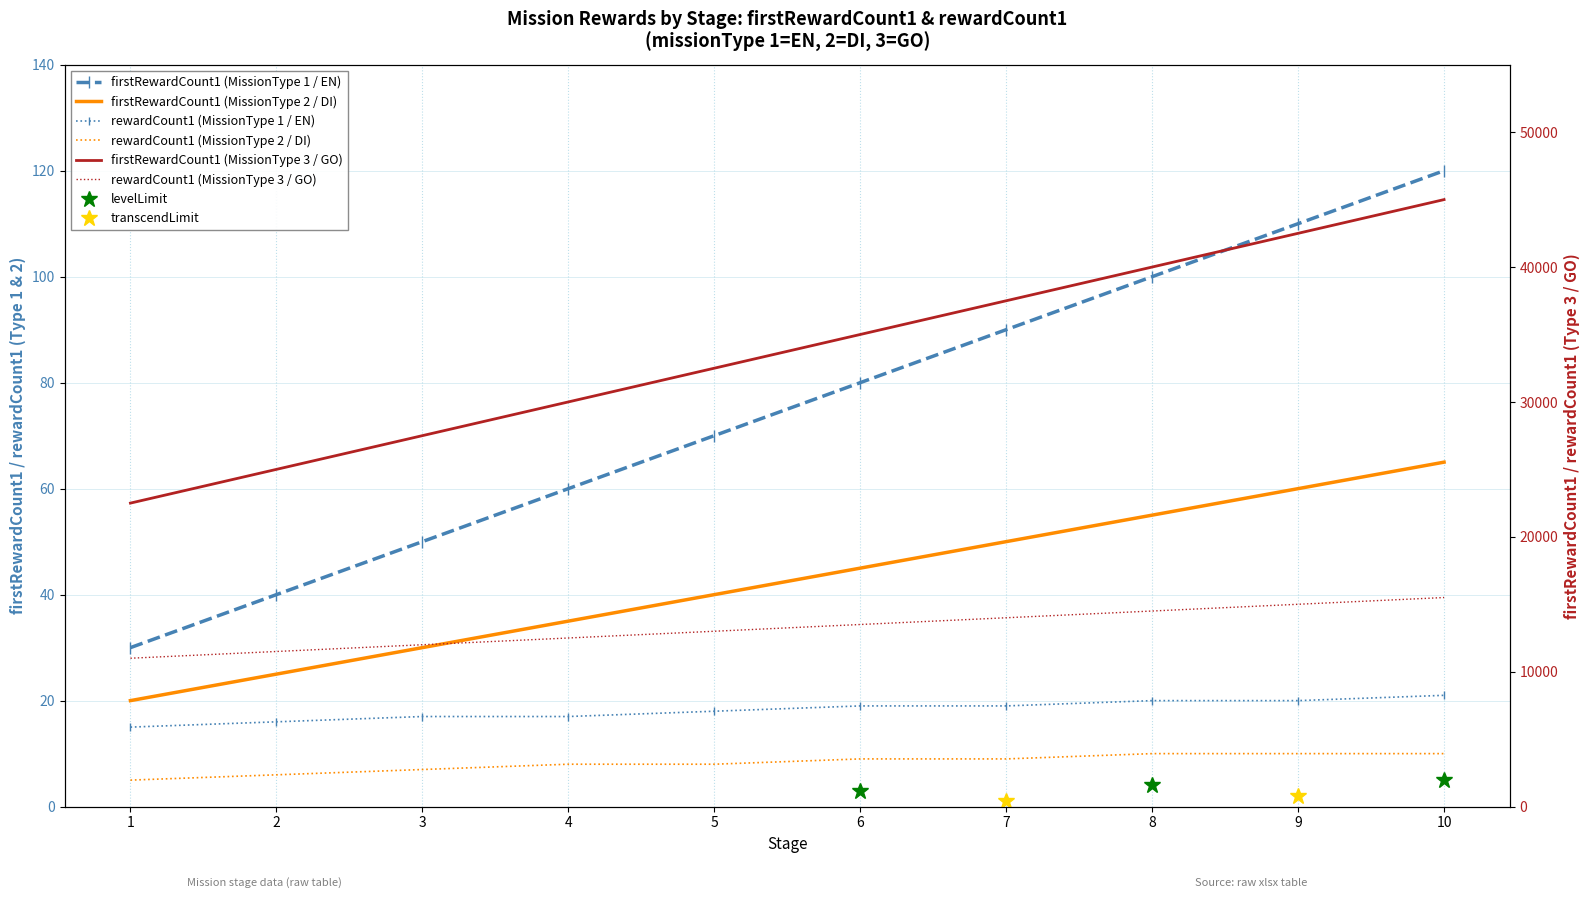

At which category is the sum across all series the highest?

10